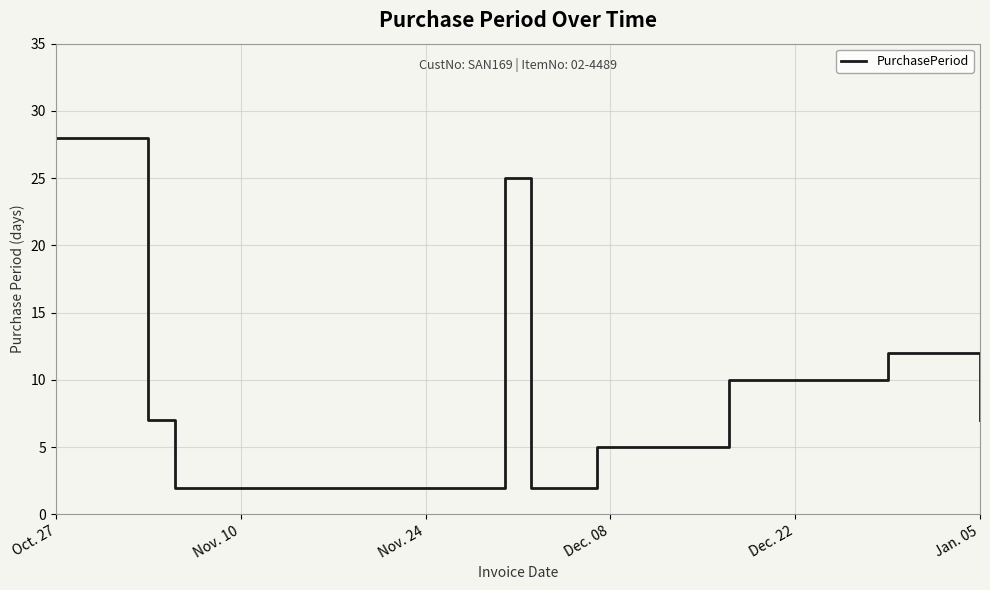

What is the difference between the maximum and minimum values?

26